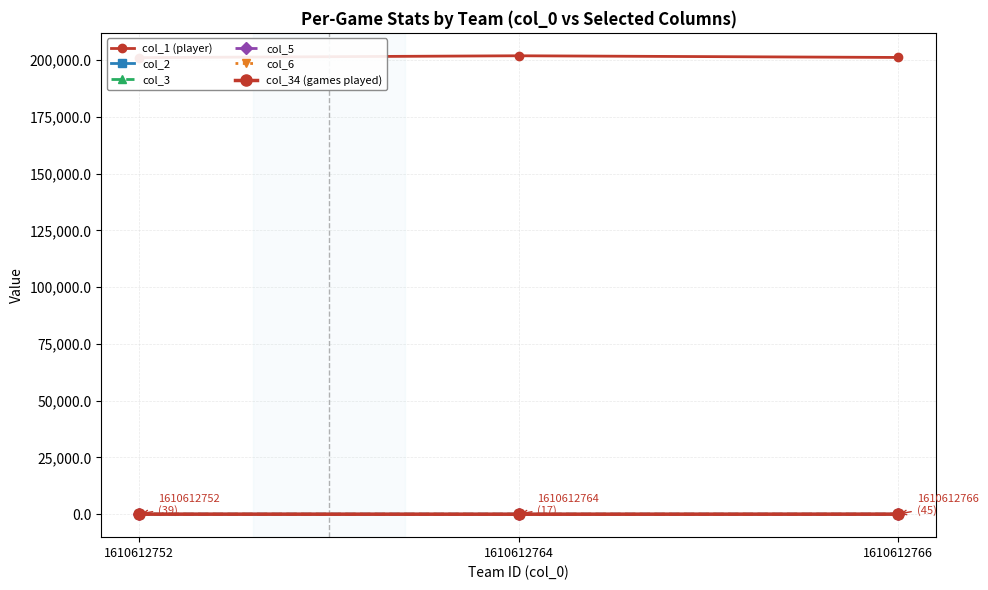

Is it true that col_3 equals 3.2 at 1610612766?

False